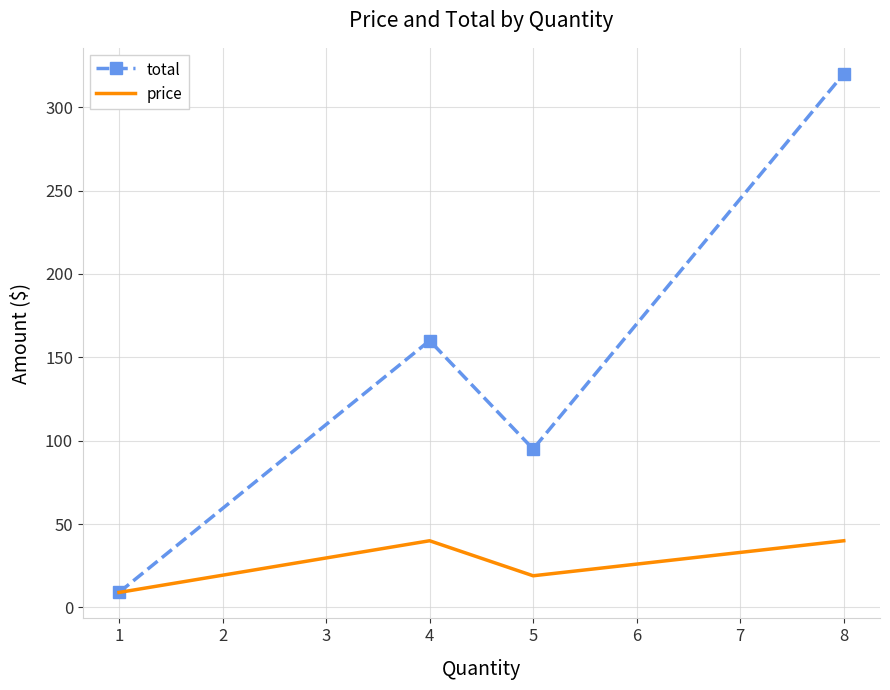

What is the lowest value of the total series?

9